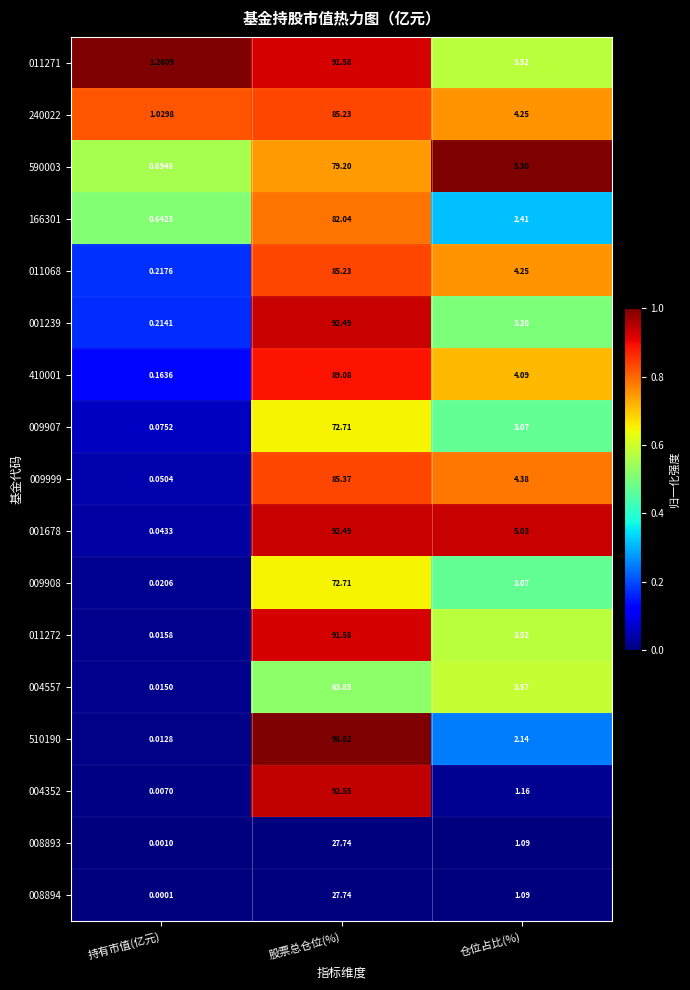

What is the total value across all series at 持有市值(亿元)?

4.5